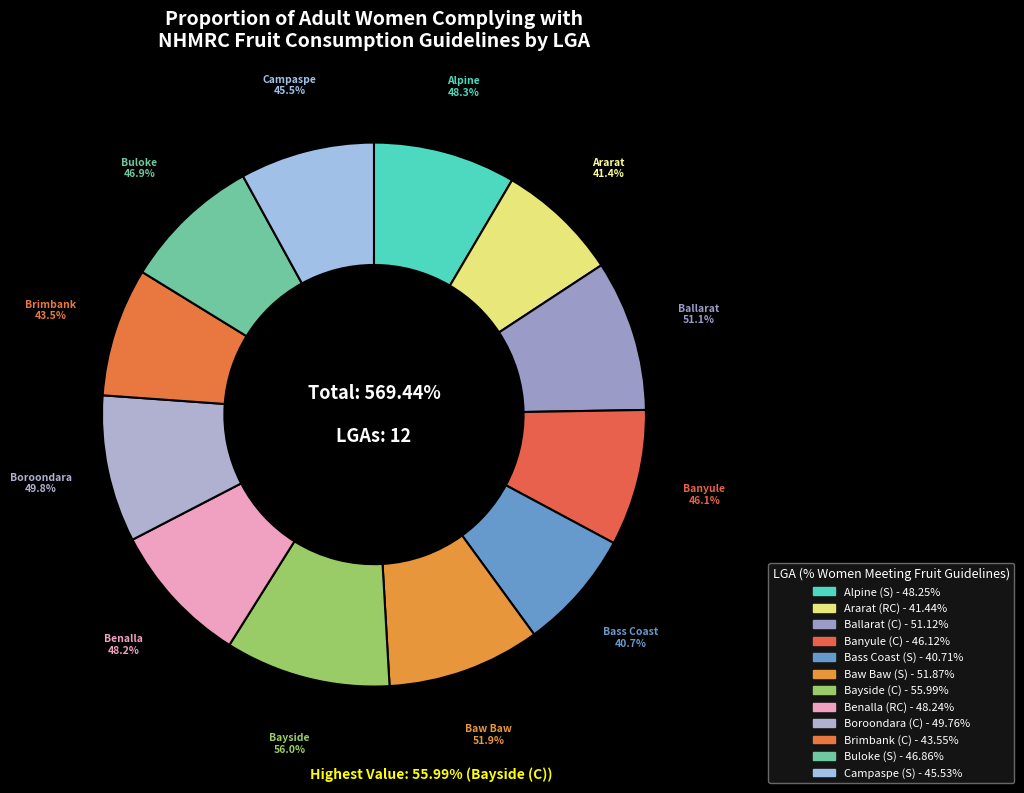

What is the ratio of the value at Benalla (RC) to the value at Banyule (C)?

1.0